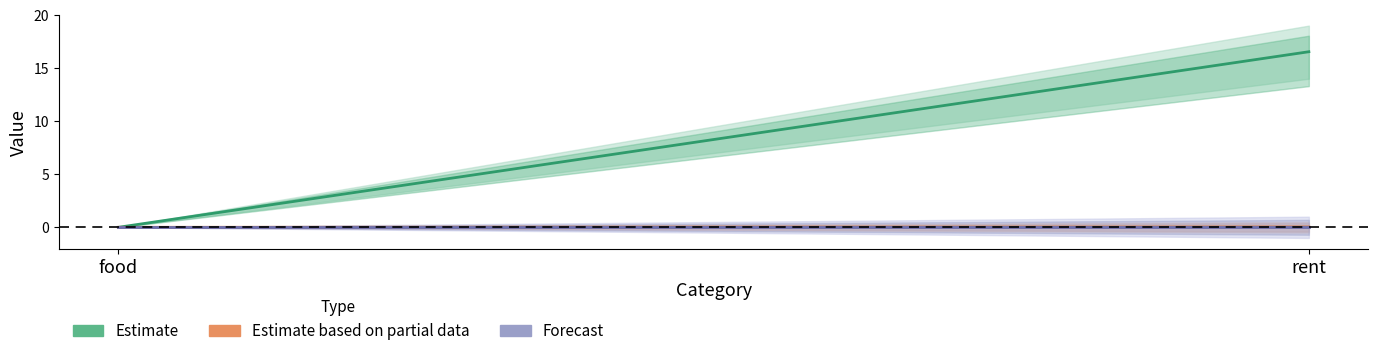

At how many categories does at least one series exceed 9?

1